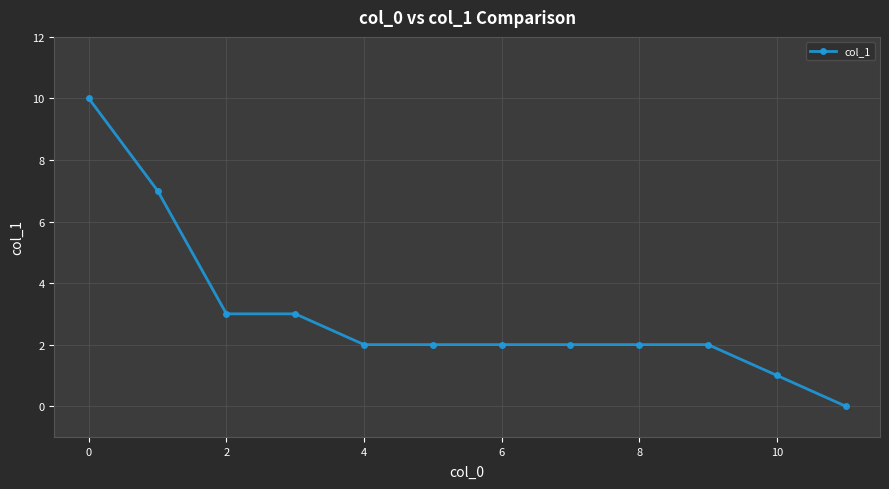

What is the maximum value shown in the chart?

10